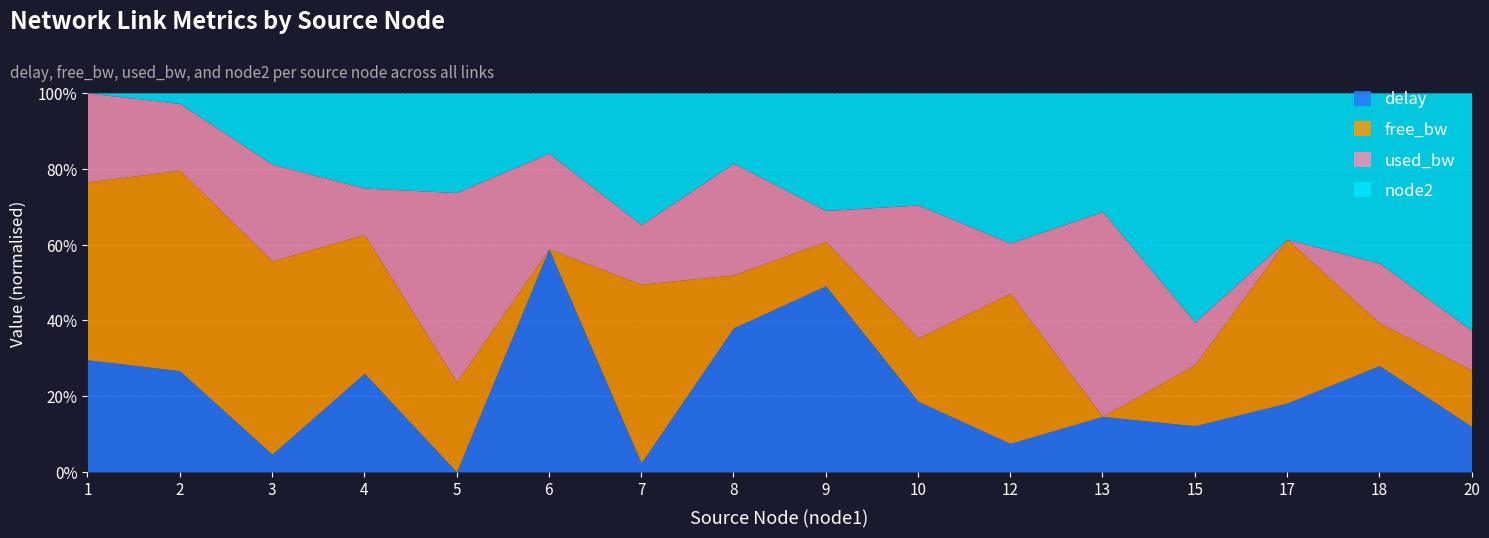

What is the lowest value of the node2 series?

3.0